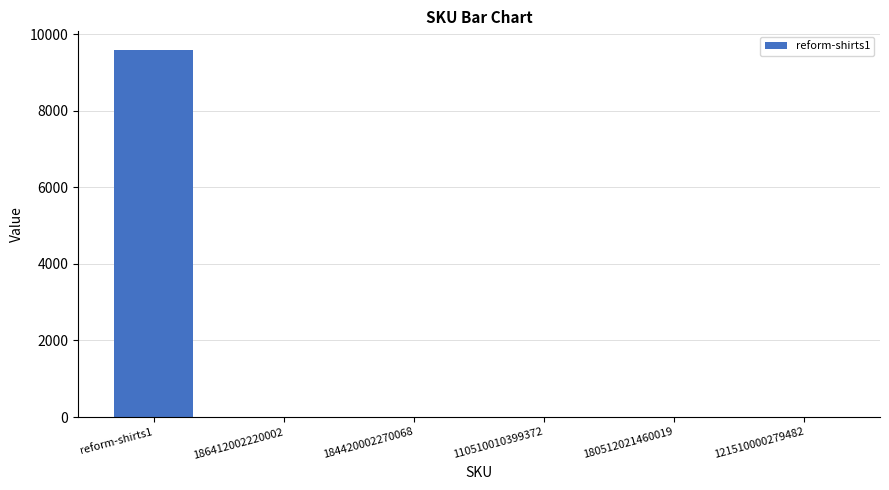

Where is the data nearest to the value 4797?

186412002220002